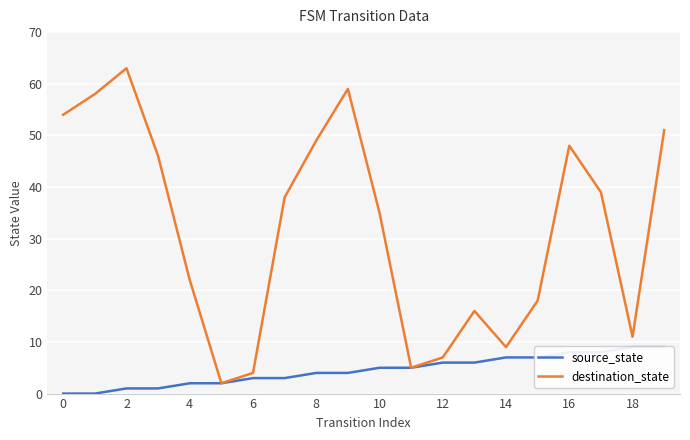

The value of destination_state at 16 is 80. True or false?

False